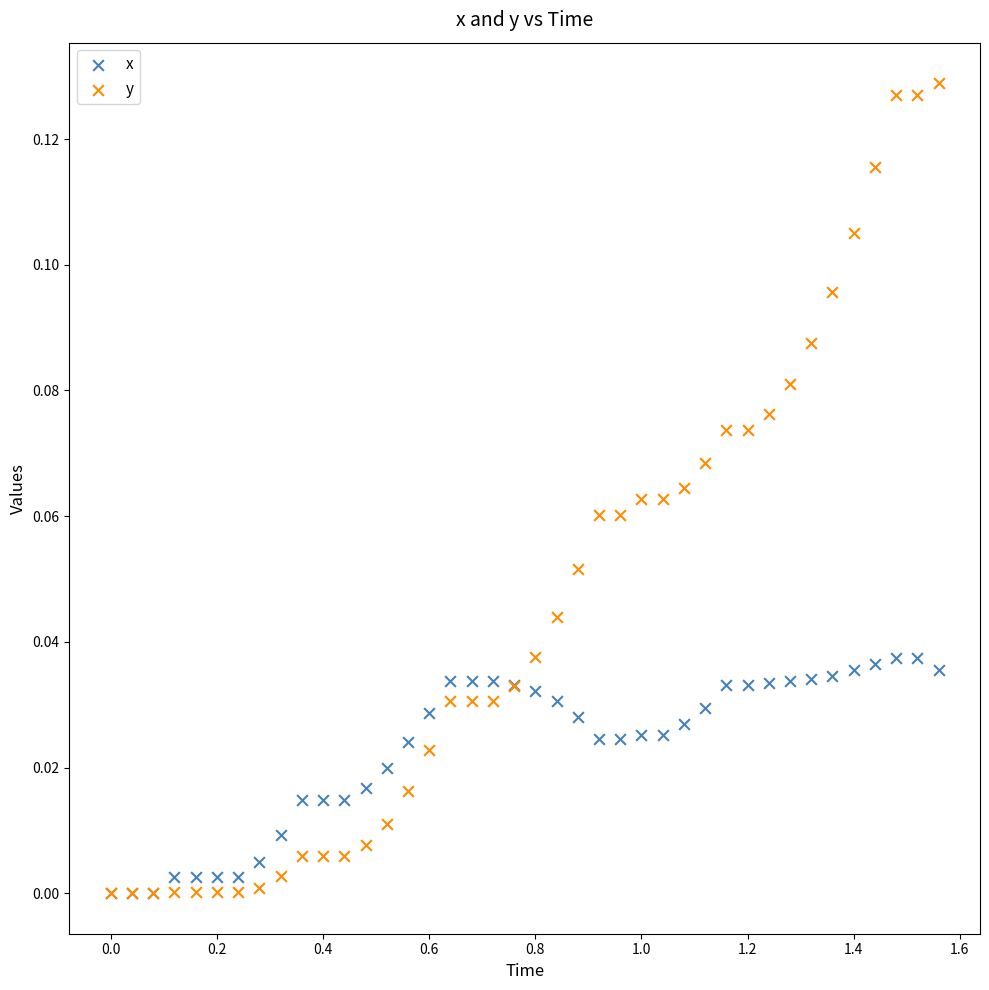

Which series has the largest Y range (max minus min)?

y